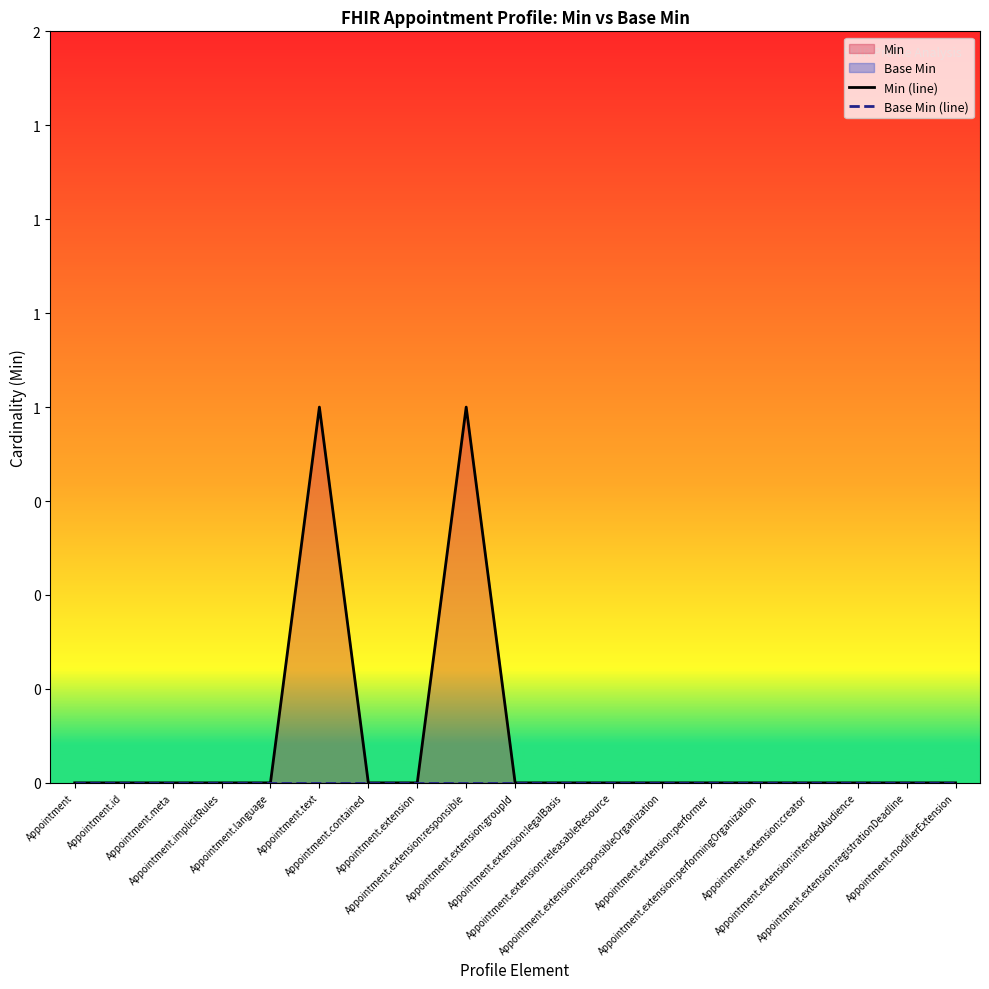

Which category has the highest value in the Base Min (line) series?

Appointment